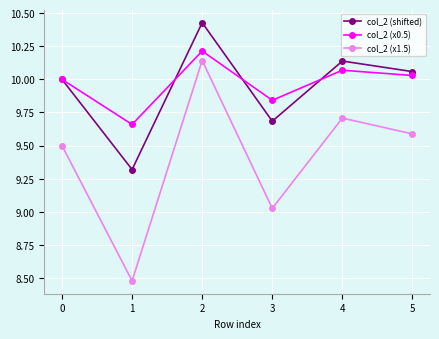

What is the value of the col_2 (x1.5) point at the 1st from the left?

9.5